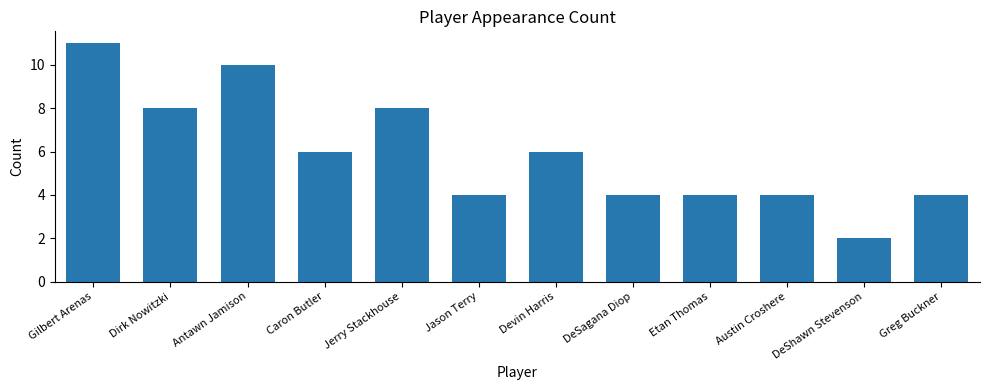

Reading left to right, what are all the values shown in this chart?

11	8	10	6	8	4	6	4	4	4	2	4